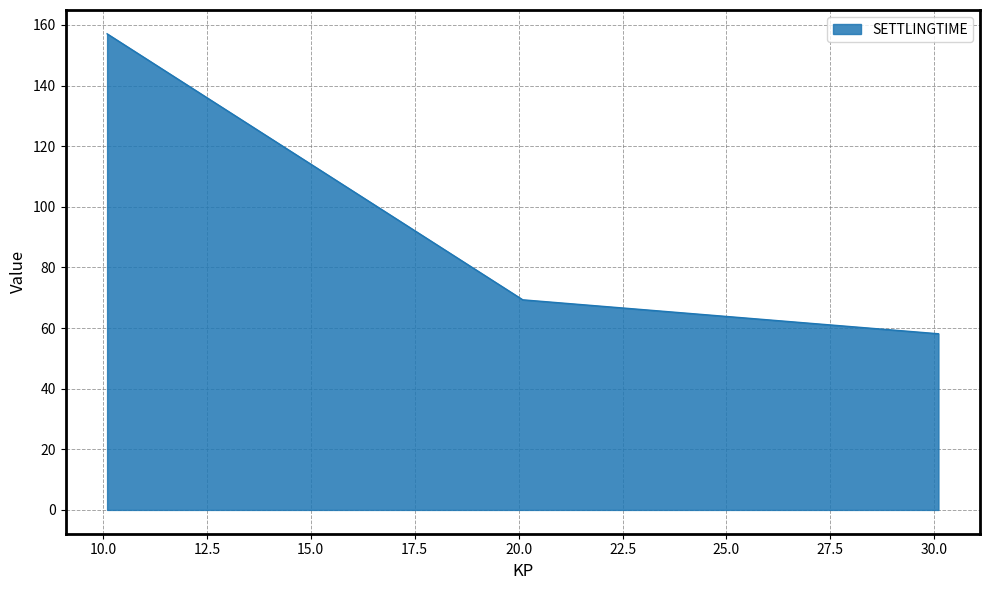

Count the number of values greater than 69.

2